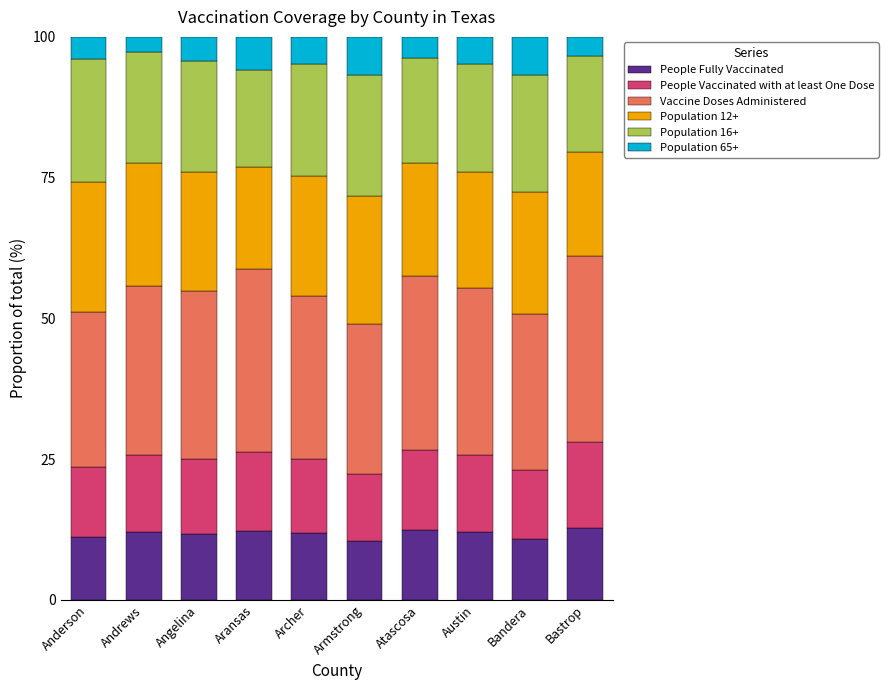

What is the total value across all series at Archer?

100.0